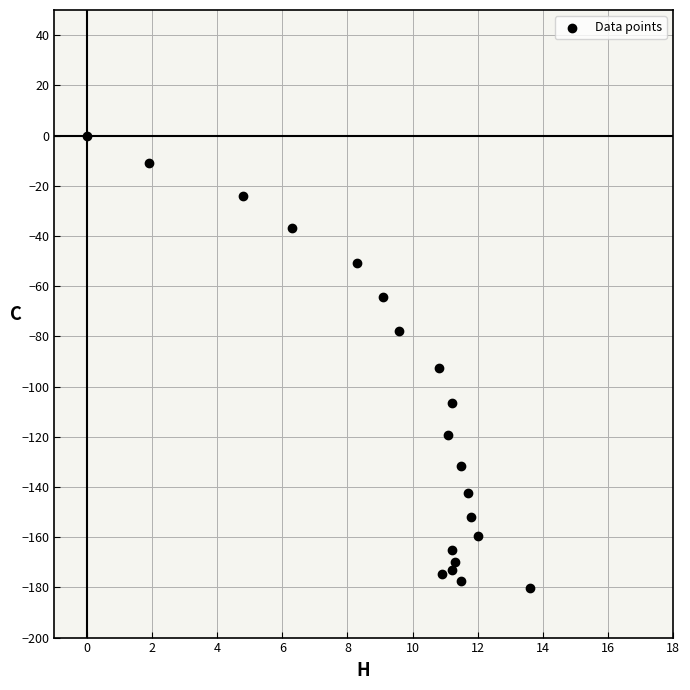

What Y value in the scatter plot is closest to -90?

-92.7